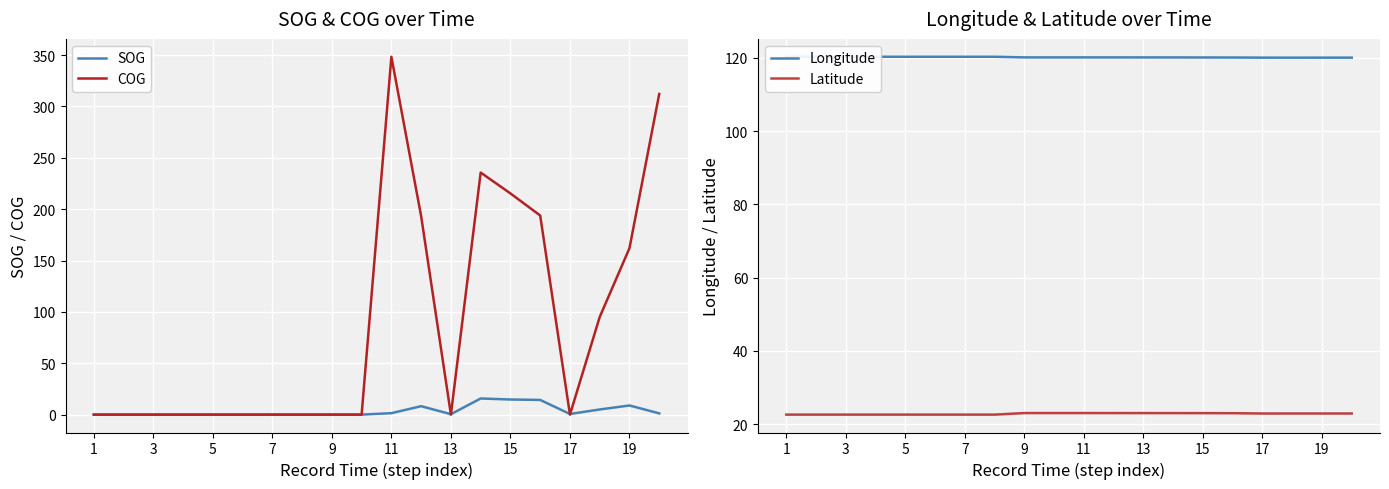

What is the highest value of the COG series?

348.3